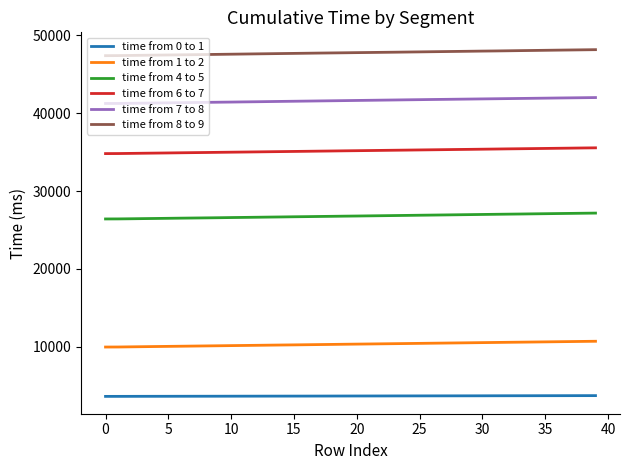

How many values in the time from 6 to 7 series are below 35176?

20